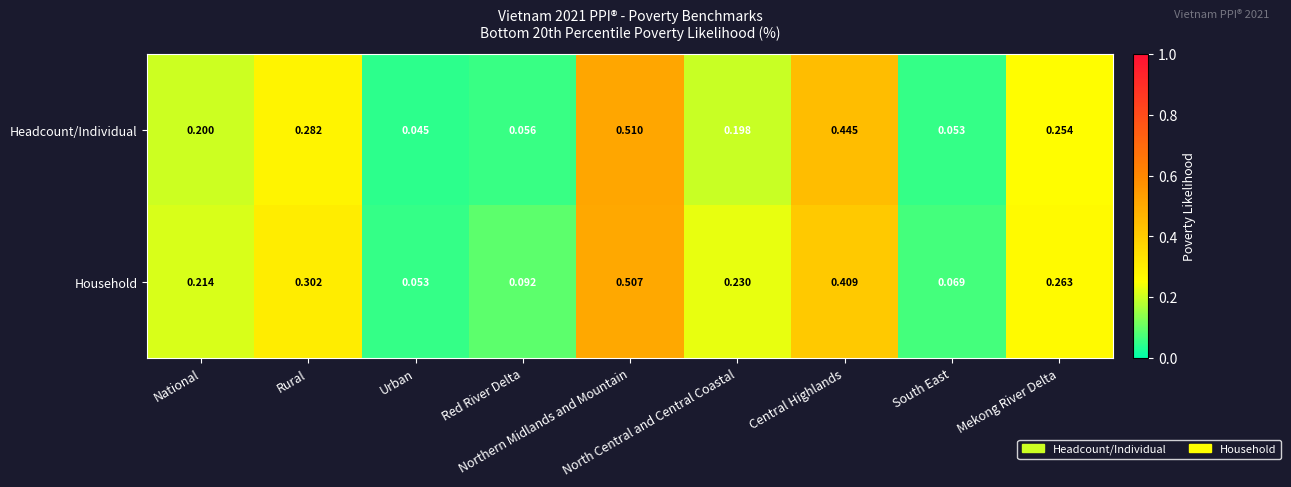

Rank the series by their maximum value, from highest to lowest.

Headcount/Individual, Household